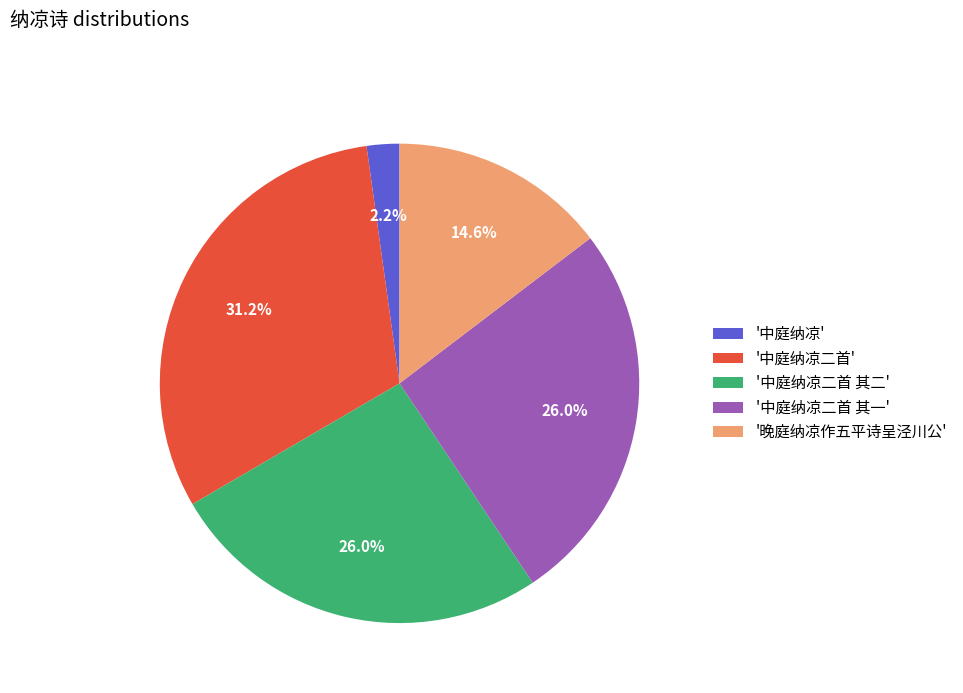

What is the smallest slice in the pie chart?

'中庭纳凉'